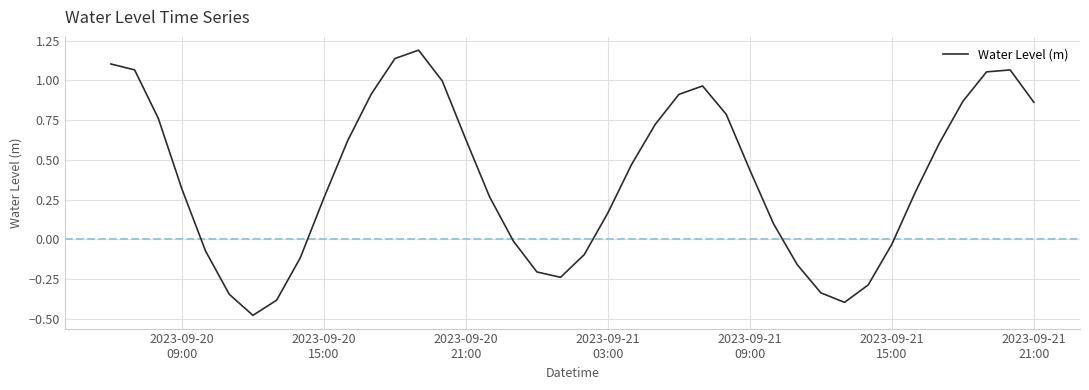

How many values are below zero?

14